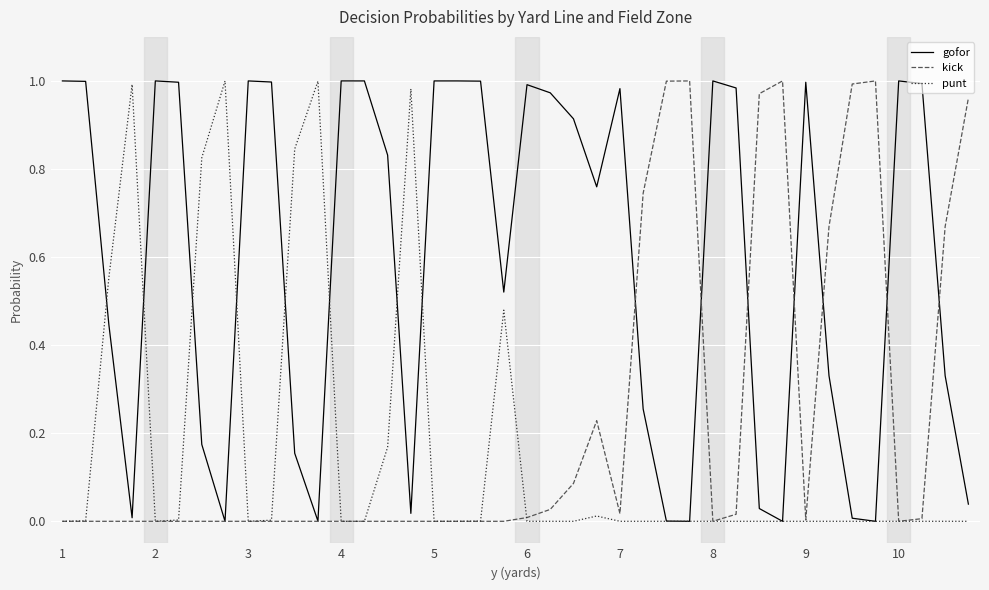

True or false: kick and gofor cross at least once.

True